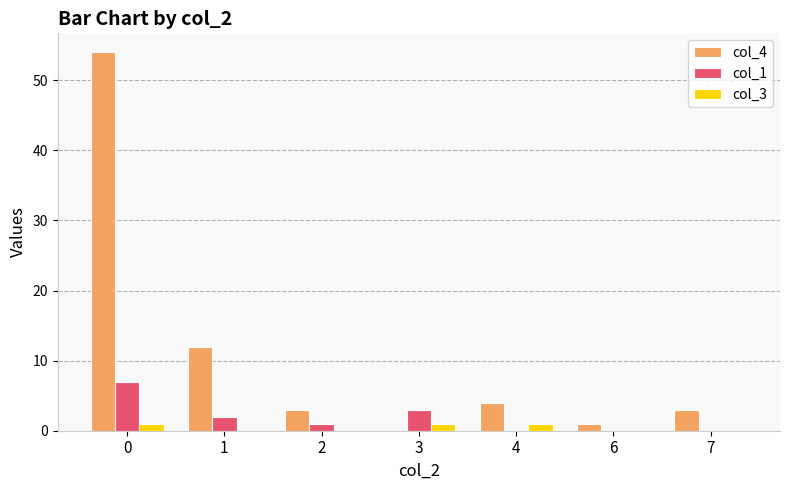

Reading right to left, transcribe all the data shown in this chart.

col_4: 3	1	4	0	3	12	54
col_1: 0	0	0	3	1	2	7
col_3: 0	0	1	1	0	0	1